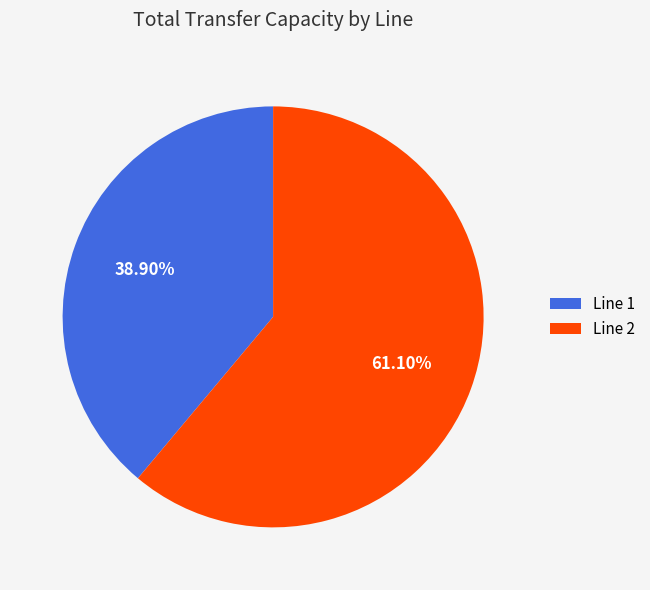

Combined, do Line 1 and Line 2 account for over 50%?

Yes